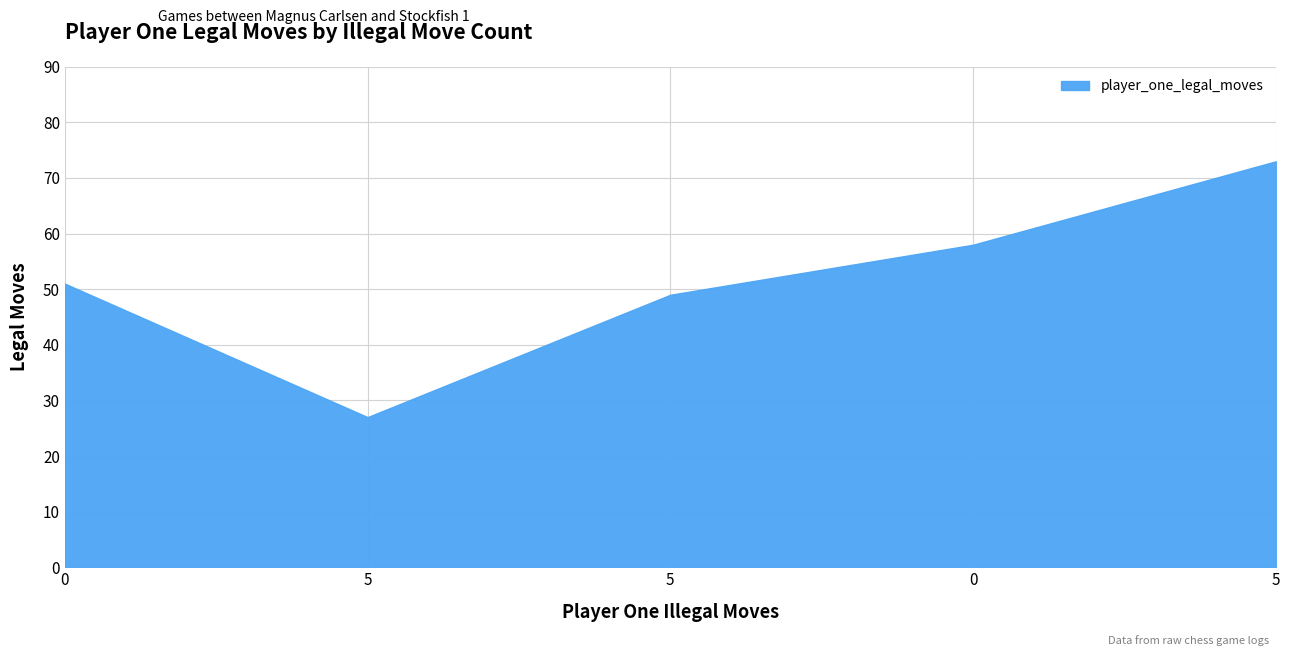

List the labels in order of value, largest first.

5, 0, 0, 5, 5